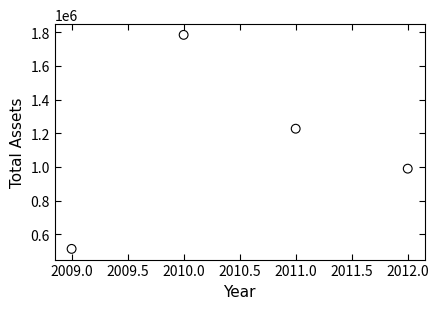

What is the range of X values (max minus min)?

3